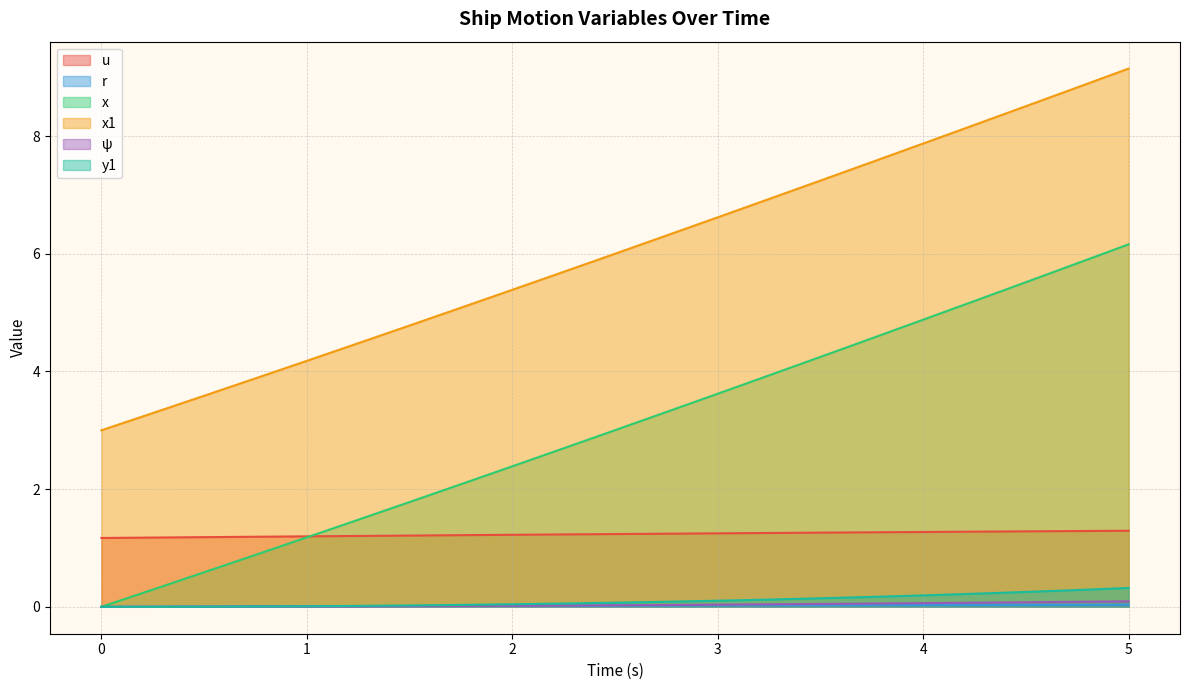

True or false: x1 has a value of 6.6 at 1.25.

False